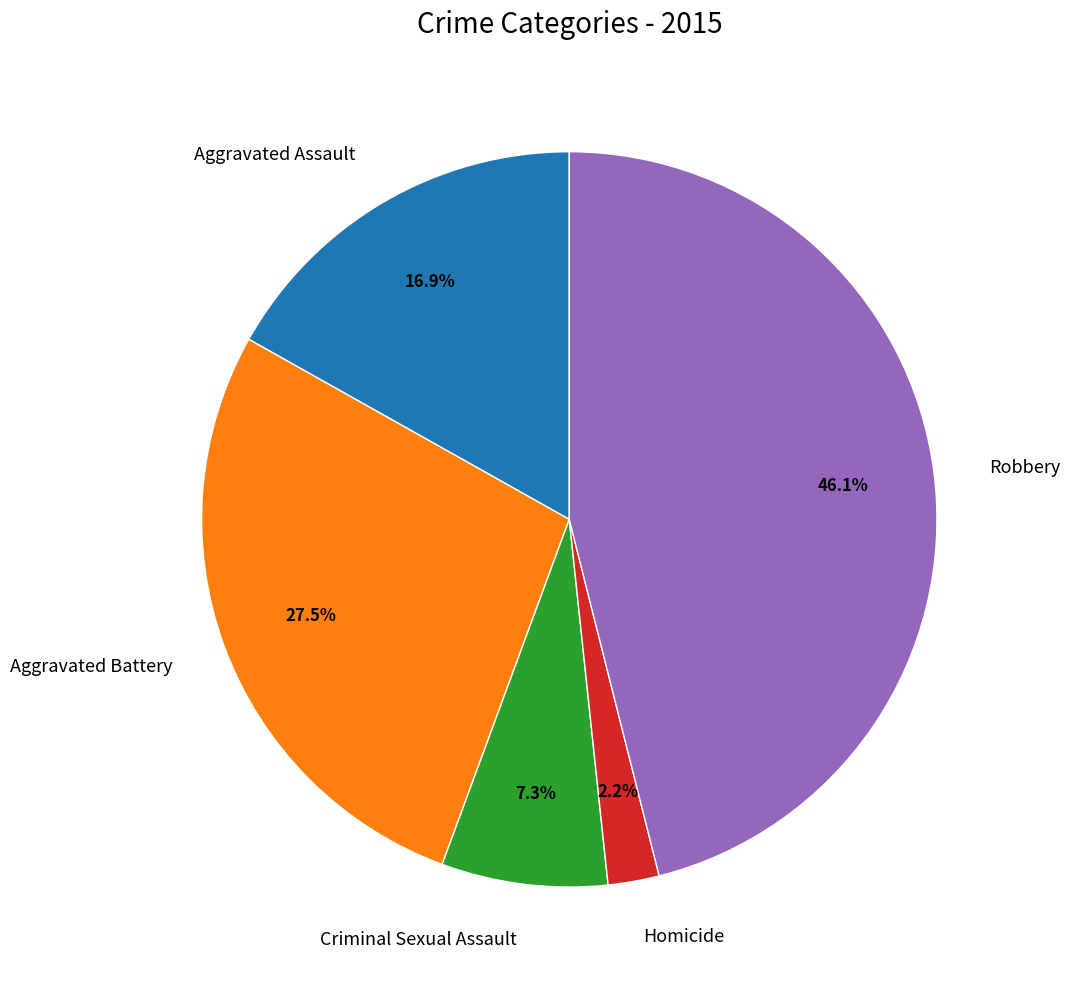

How many segments does this pie chart have?

5